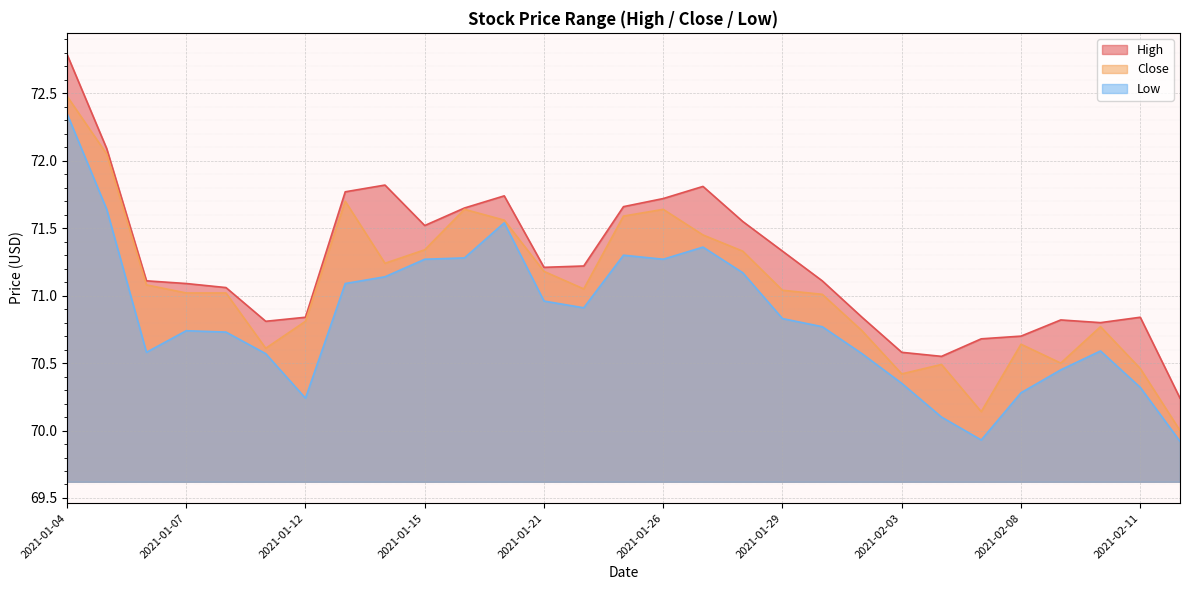

Reading left to right, transcribe all the data shown in this chart.

High: 72.8	72.1	71.1	71.1	71.1	70.8	70.8	71.8	71.8	71.5	71.7	71.7	71.2	71.2	71.7	71.7	71.8	71.6	71.3	71.1	70.8	70.6	70.6	70.7	70.7	70.8	70.8	70.8	70.2
Close: 72.5	72.1	71.1	71.0	71.0	70.6	70.8	71.7	71.2	71.3	71.6	71.6	71.2	71.1	71.6	71.6	71.4	71.3	71.0	71.0	70.7	70.4	70.5	70.1	70.6	70.5	70.8	70.5	70.0
Low: 72.3	71.6	70.6	70.7	70.7	70.6	70.2	71.1	71.1	71.3	71.3	71.5	71.0	70.9	71.3	71.3	71.4	71.2	70.8	70.8	70.6	70.3	70.1	69.9	70.3	70.4	70.6	70.3	69.9